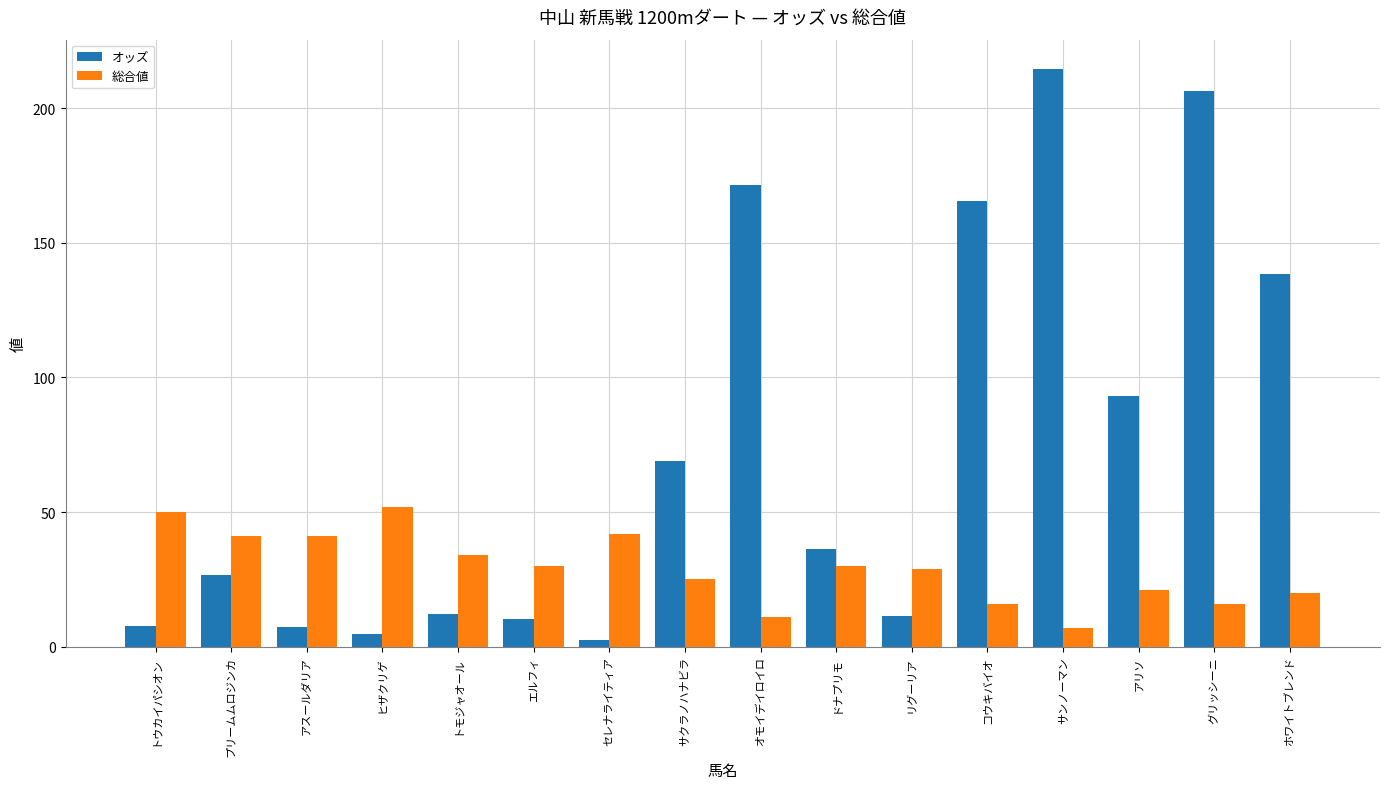

What is the sum of the 総合値 values at グリッシーニ and トウカイパシオン?

66.0